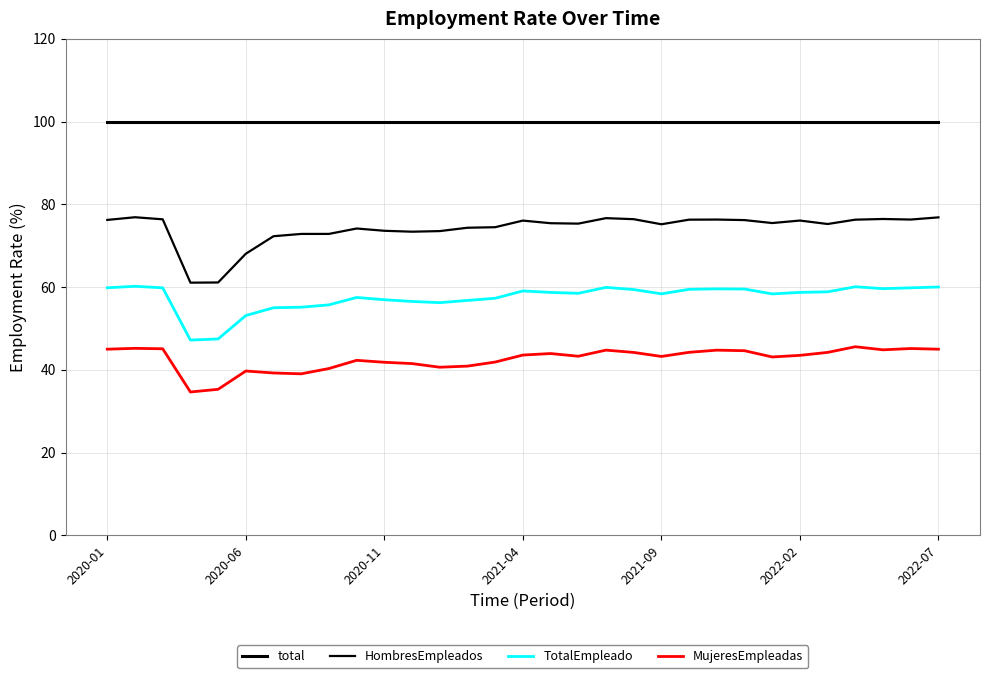

Does the chart have visible grid lines?

Yes